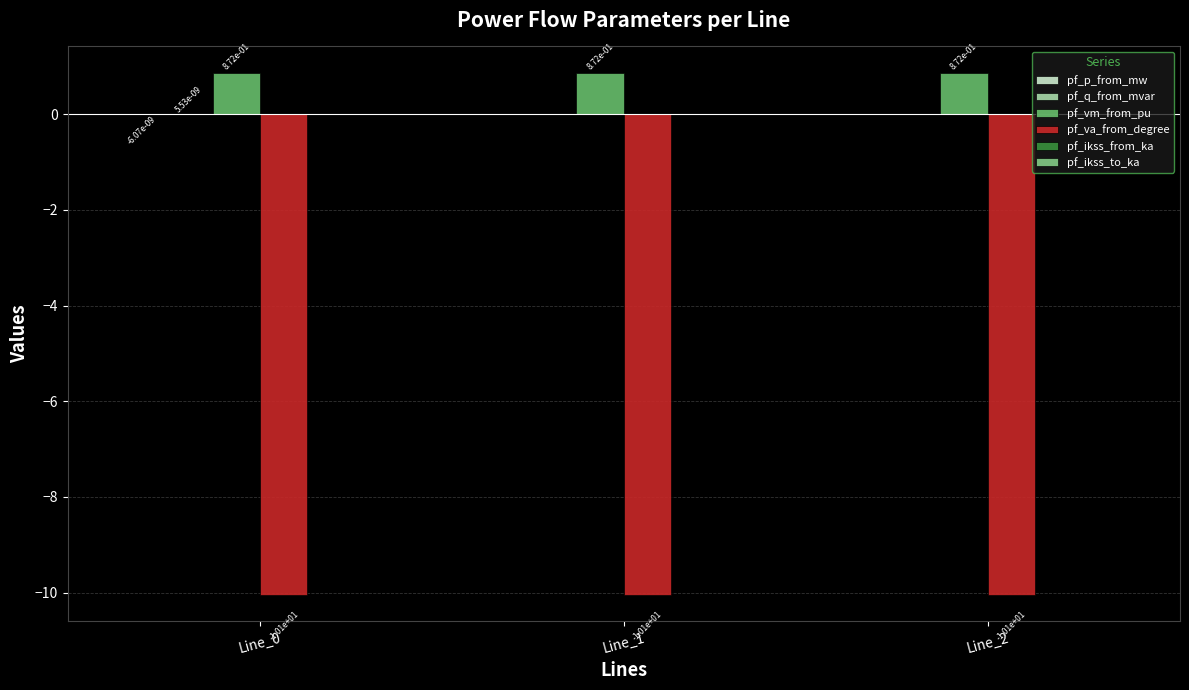

Rank the series at Line_2 from highest to lowest value.

pf_vm_from_pu, pf_p_from_mw, pf_q_from_mvar, pf_ikss_from_ka, pf_ikss_to_ka, pf_va_from_degree